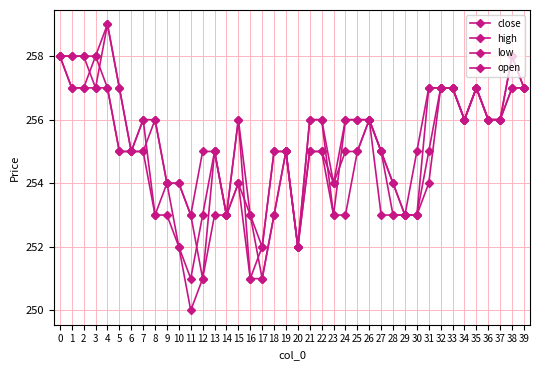

What is the approximate value of close at 30?

253